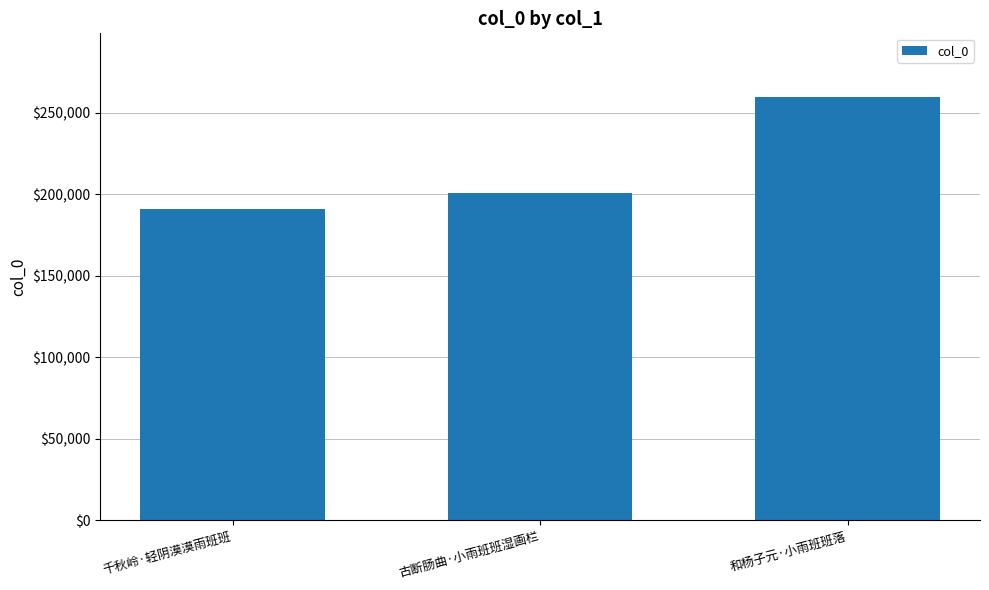

Rank the categories by value from lowest to highest.

千秋岭·轻阴漠漠雨班班, 古断肠曲·小雨班班湿画栏, 和杨子元·小雨班班落